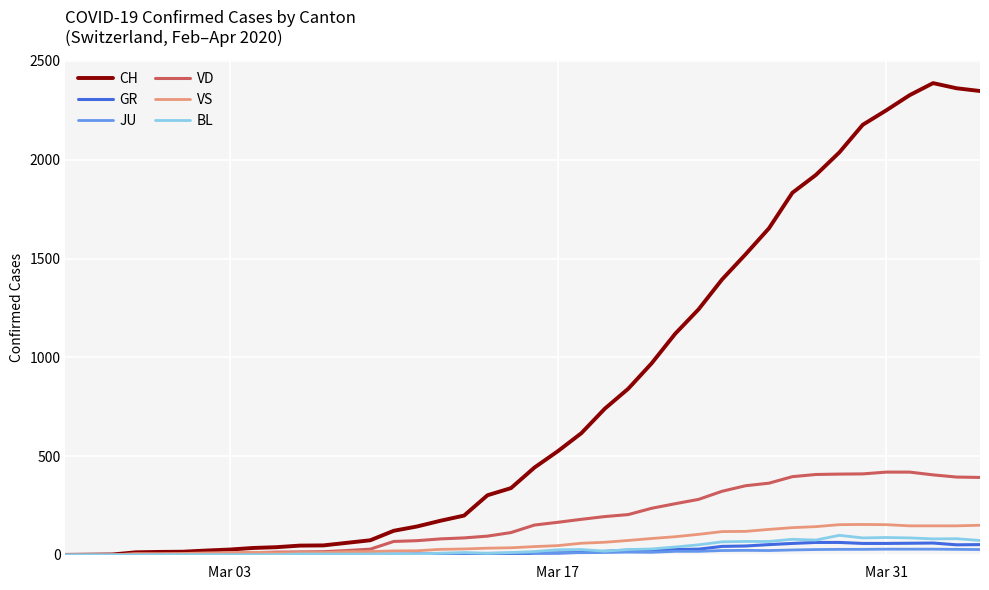

True or false: JU has more than 1 points higher than both neighbors.

True